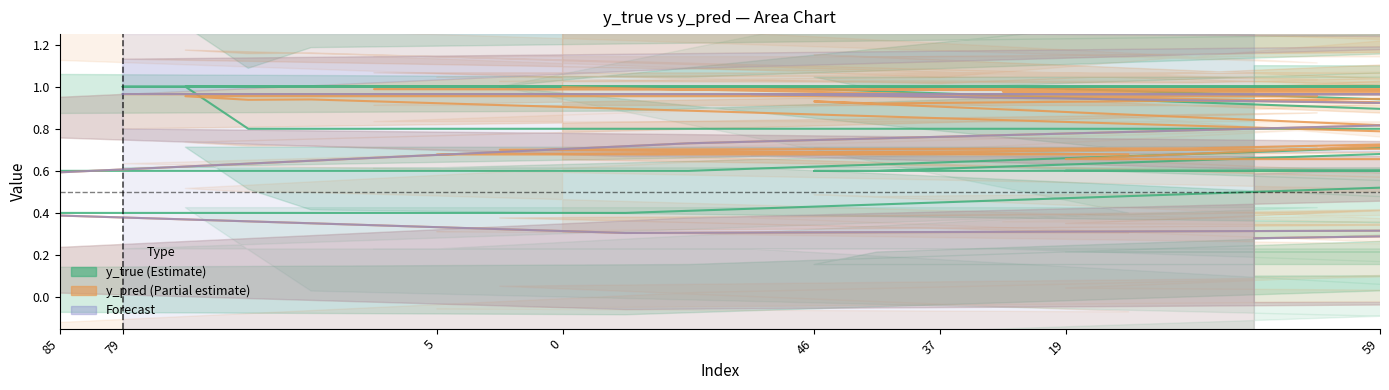

What is the difference between the second highest and minimum values in the y_pred series?

1.0